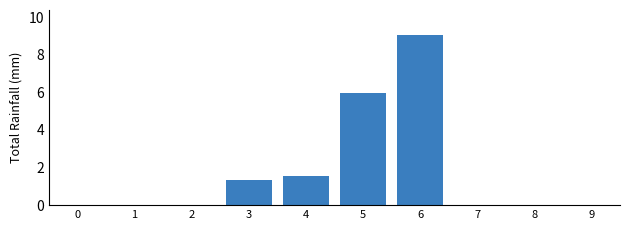

Which has a higher value, 3 or 4?

4